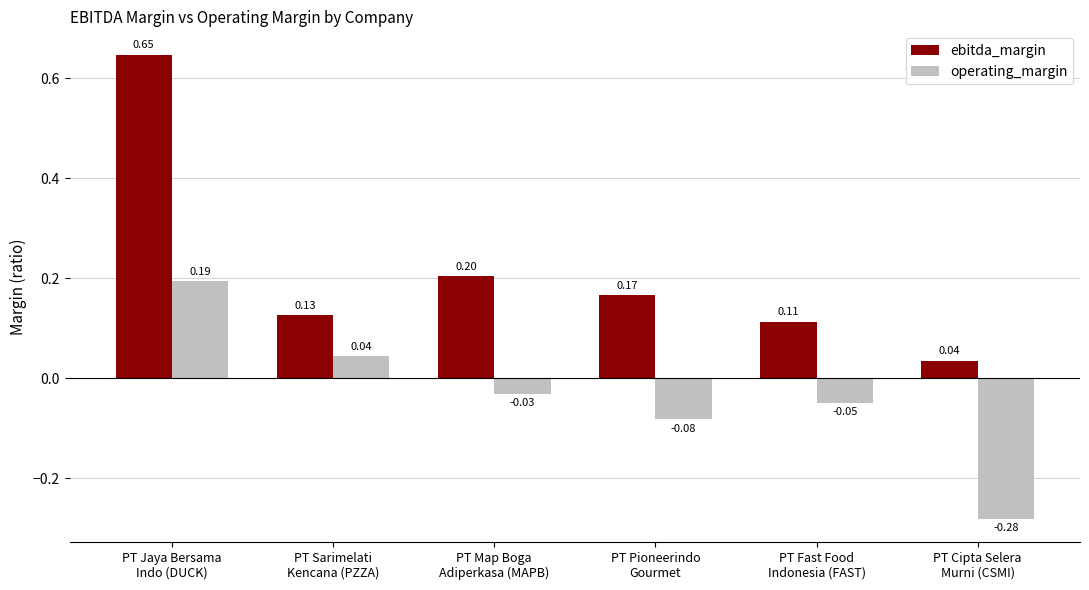

Does the chart contain any negative values?

Yes